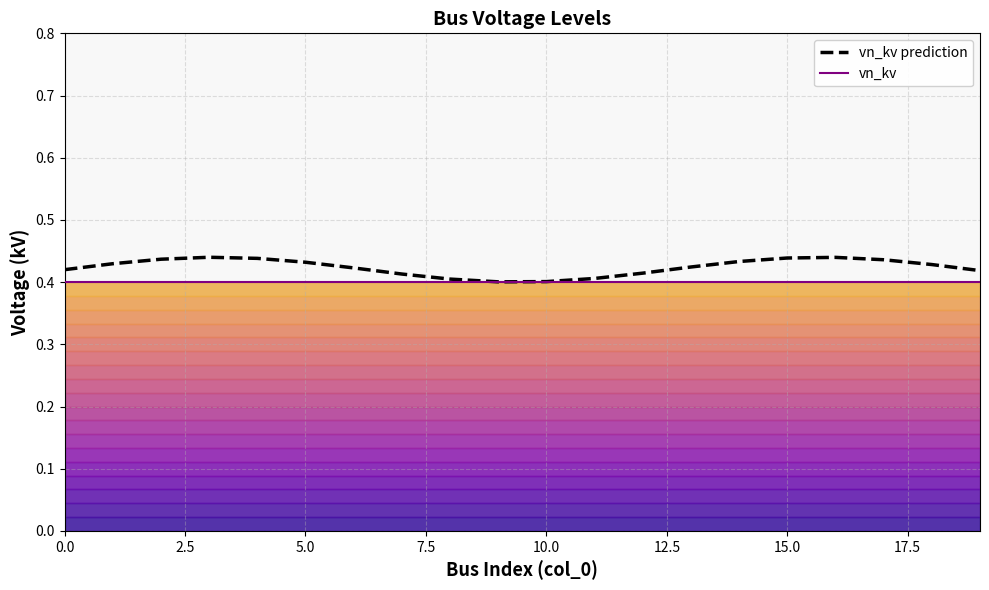

How many lines are shown in the chart?

2